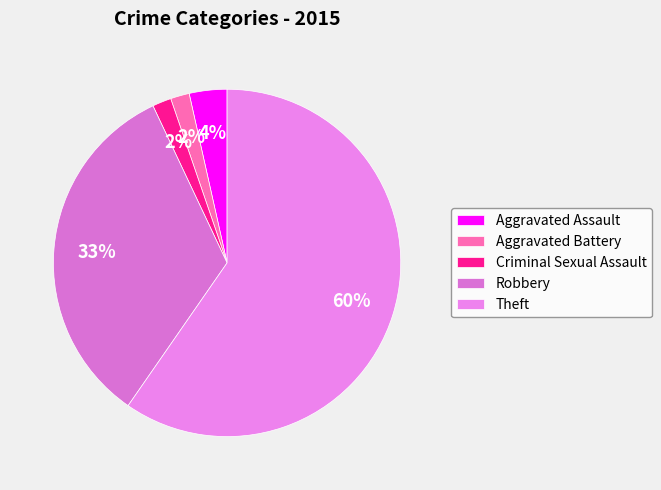

Is there any slice that represents more than half of the pie?

Yes